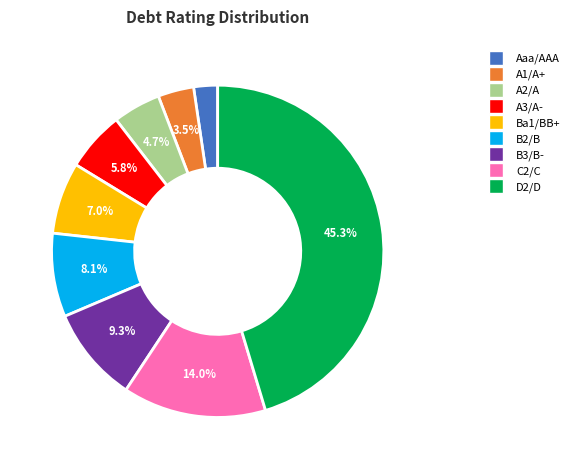

Which slice is the largest?

D2/D